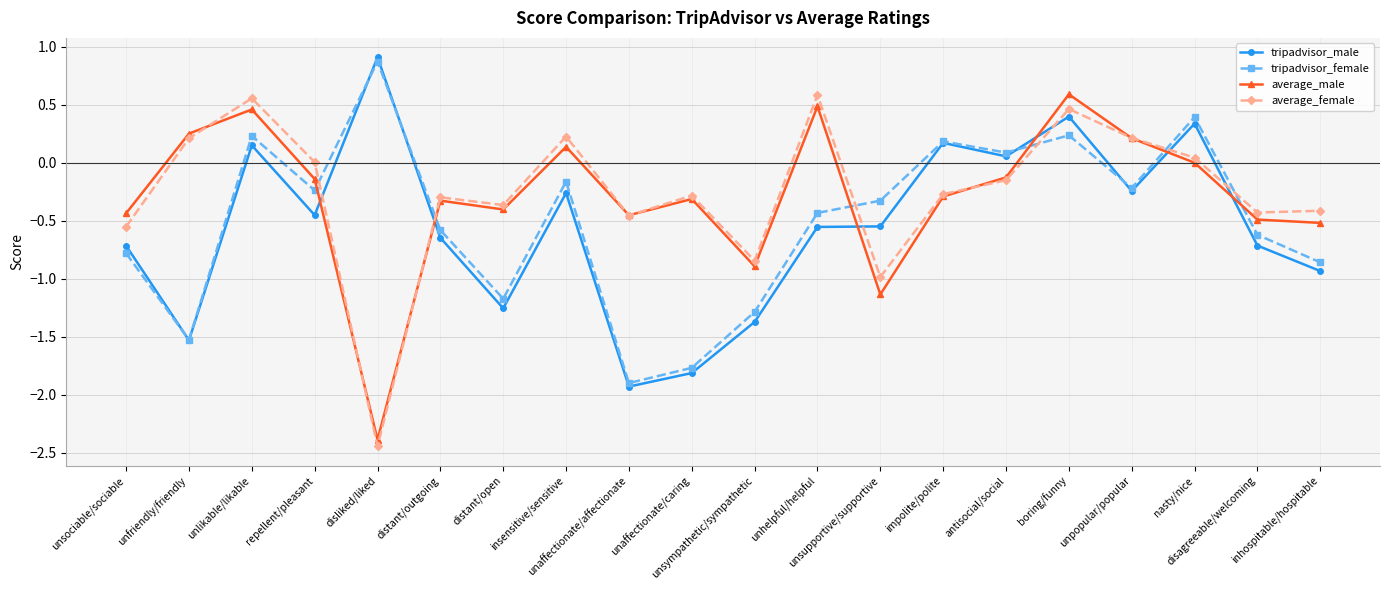

What is the difference between the maximum and minimum values in the tripadvisor_male series?

2.8